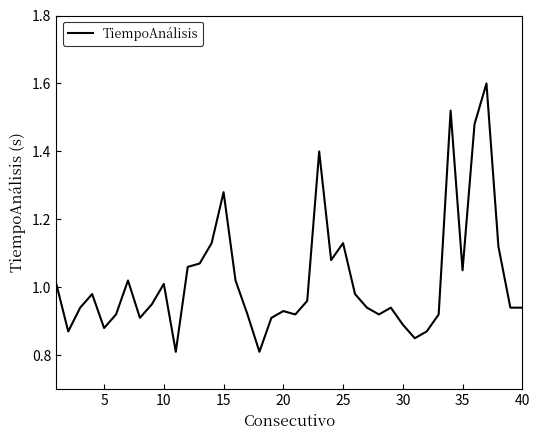

What is the maximum value shown in the chart?

1.6